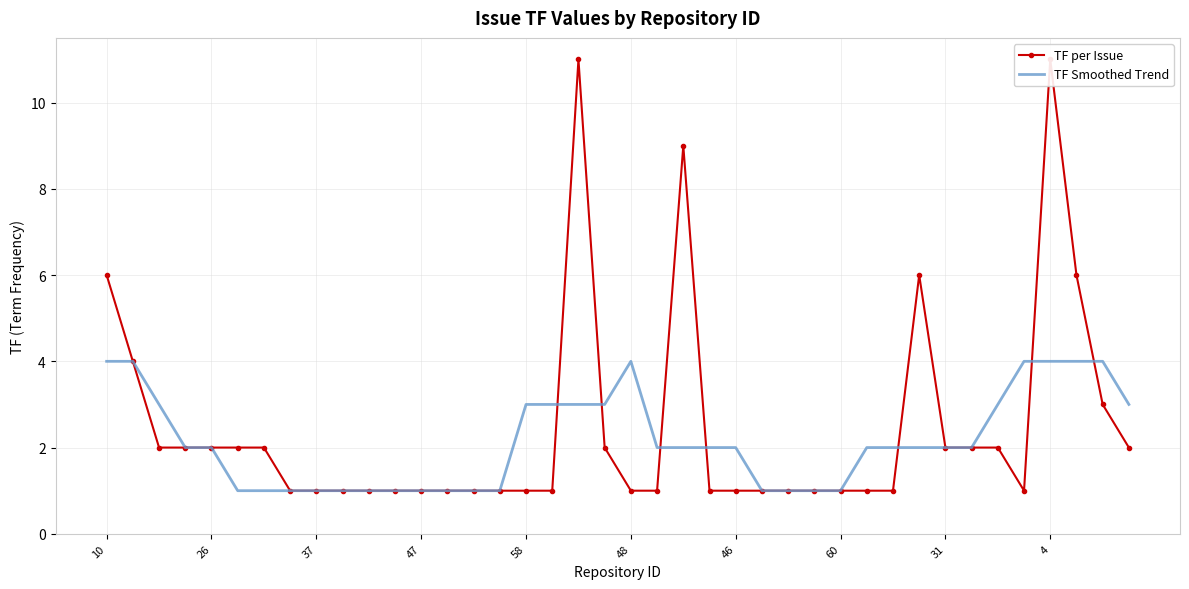

What is the spread (max minus min) of values at 22?

7